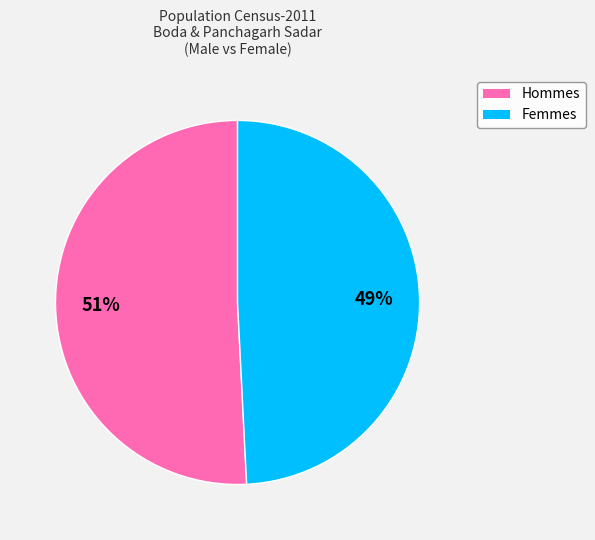

To the nearest percent, what is the difference between the largest and smallest slice percentages?

2%